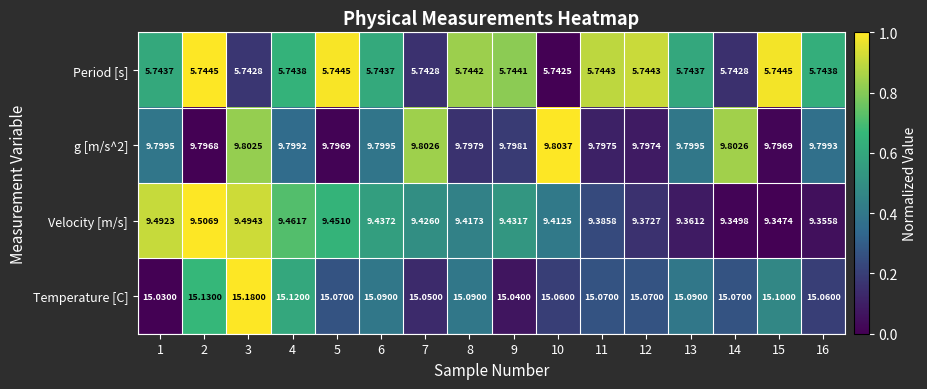

Between 7 and 8, which series saw the biggest shift?

Temperature [C]